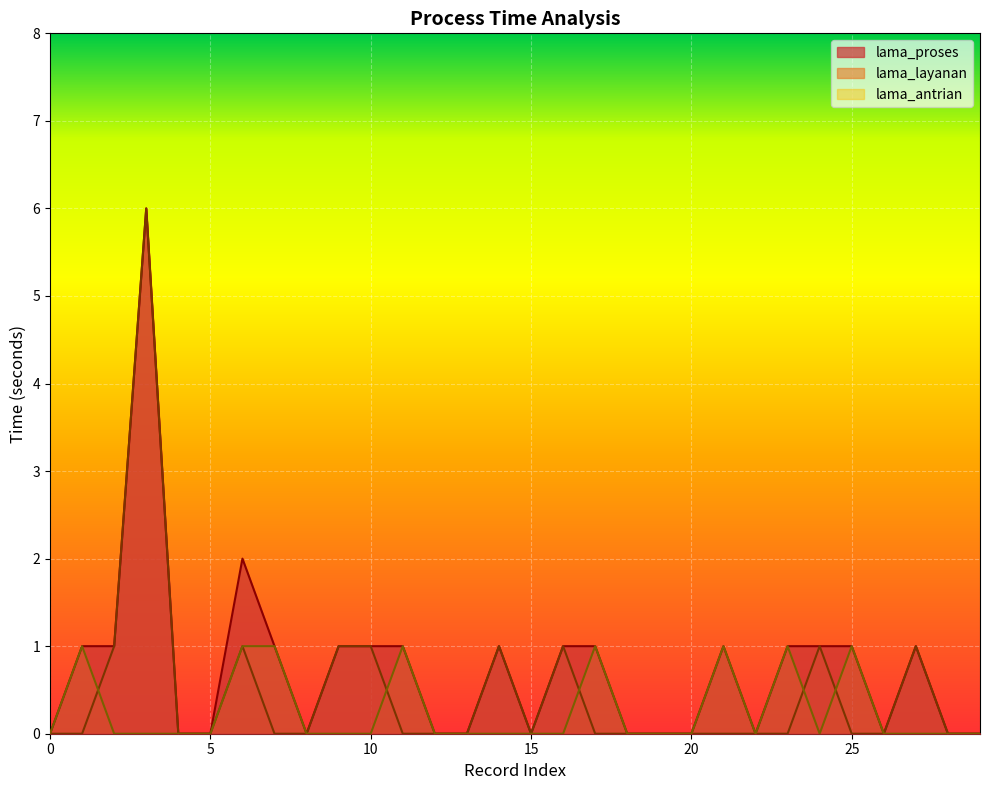

Reading right to left, extract all data points from this chart.

lama_proses: 29=0	28=0	27=1	26=0	25=1	24=1	23=1	22=0	21=1	20=0	19=0	18=0	17=1	16=1	15=0	14=1	13=0	12=0	11=1	10=1	9=1	8=0	7=1	6=2	5=0	4=0	3=6	2=1	1=1	0=0
lama_layanan: 29=0	28=0	27=1	26=0	25=0	24=1	23=0	22=0	21=0	20=0	19=0	18=0	17=0	16=1	15=0	14=1	13=0	12=0	11=0	10=1	9=1	8=0	7=0	6=1	5=0	4=0	3=6	2=1	1=0	0=0
lama_antrian: 29=0	28=0	27=0	26=0	25=1	24=0	23=1	22=0	21=1	20=0	19=0	18=0	17=1	16=0	15=0	14=0	13=0	12=0	11=1	10=0	9=0	8=0	7=1	6=1	5=0	4=0	3=0	2=0	1=1	0=0